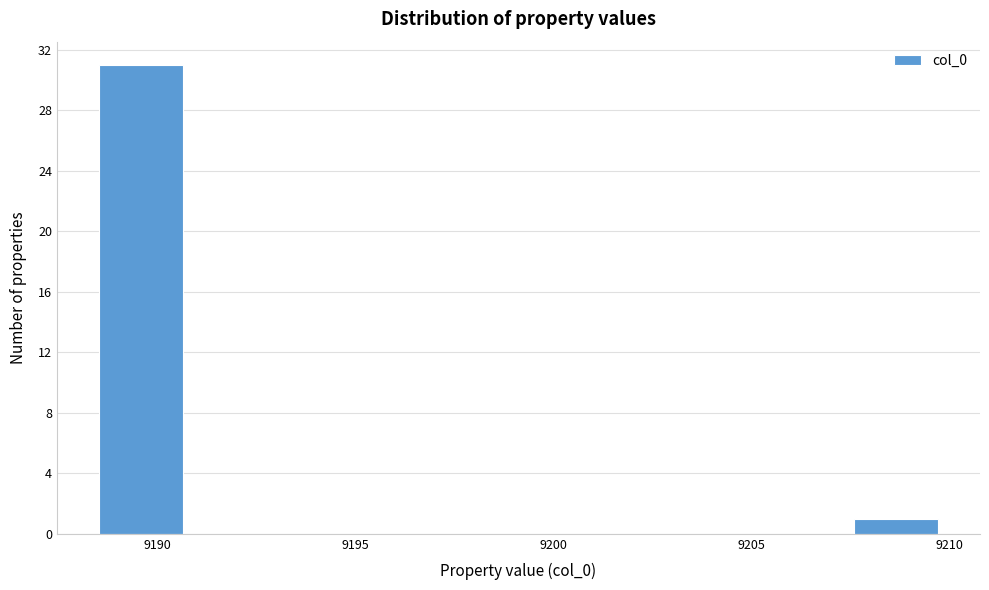

Which range on the x-axis has the tallest bar?

9188.5 to 9190.5